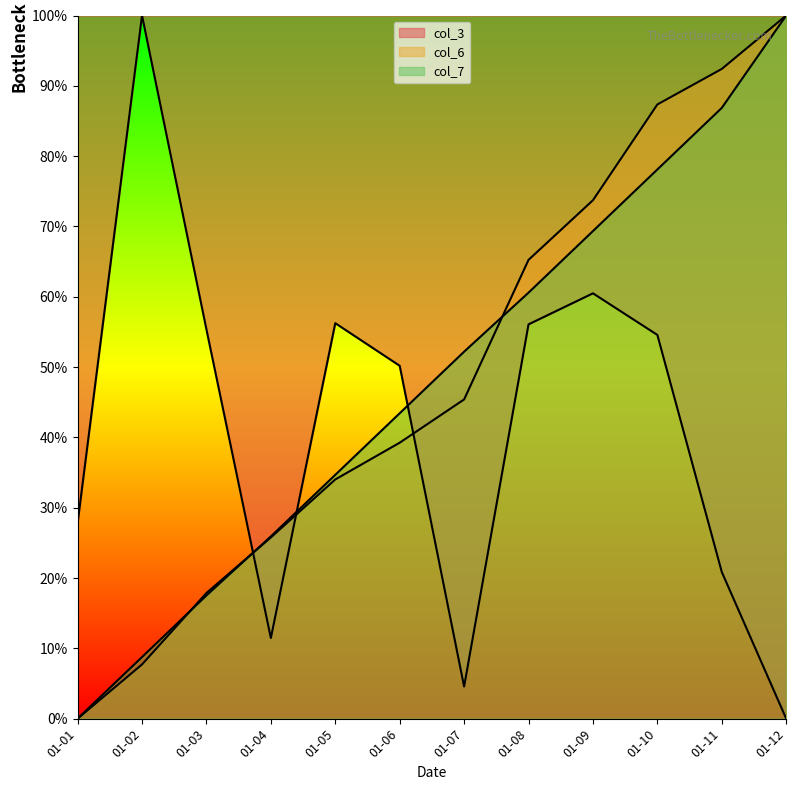

How many lines are shown in the chart?

3